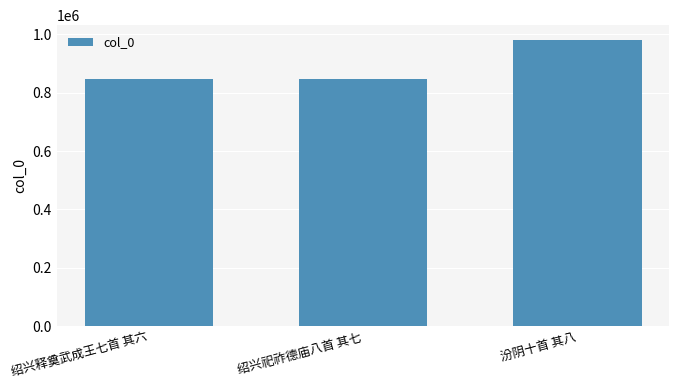

What is the label of the 1st bar from the left?

绍兴释奠武成王七首 其六